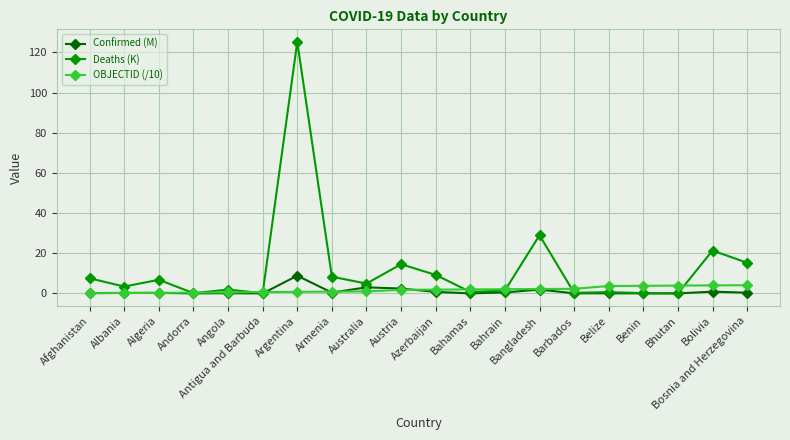

How many data points does each series have?

20